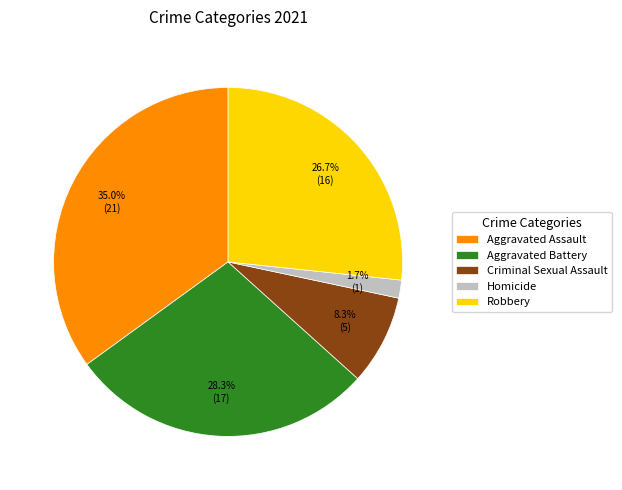

Rank the categories by value from highest to lowest.

Aggravated Assault, Aggravated Battery, Robbery, Criminal Sexual Assault, Homicide